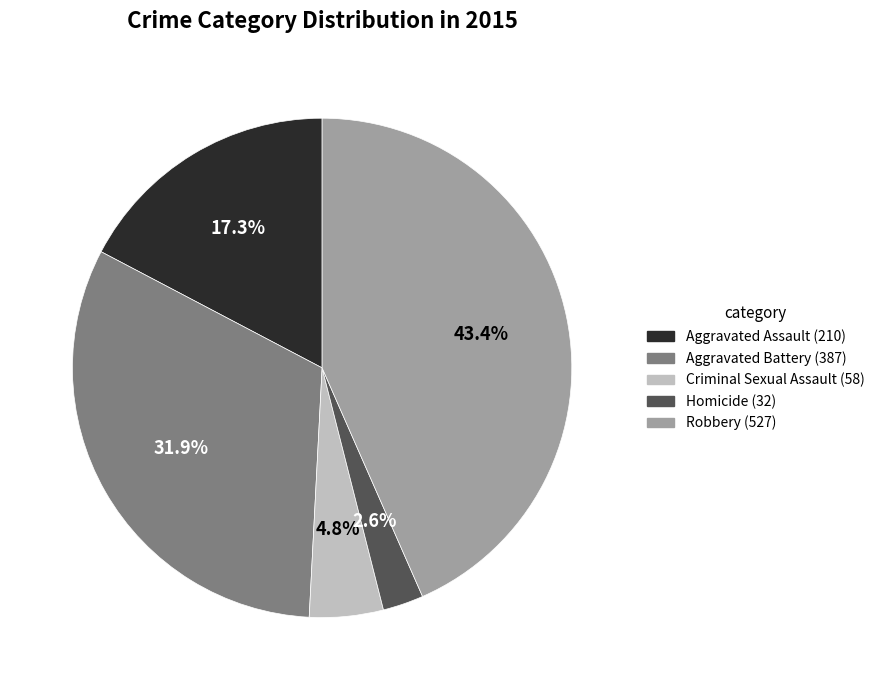

Which slice is the smallest?

Homicide